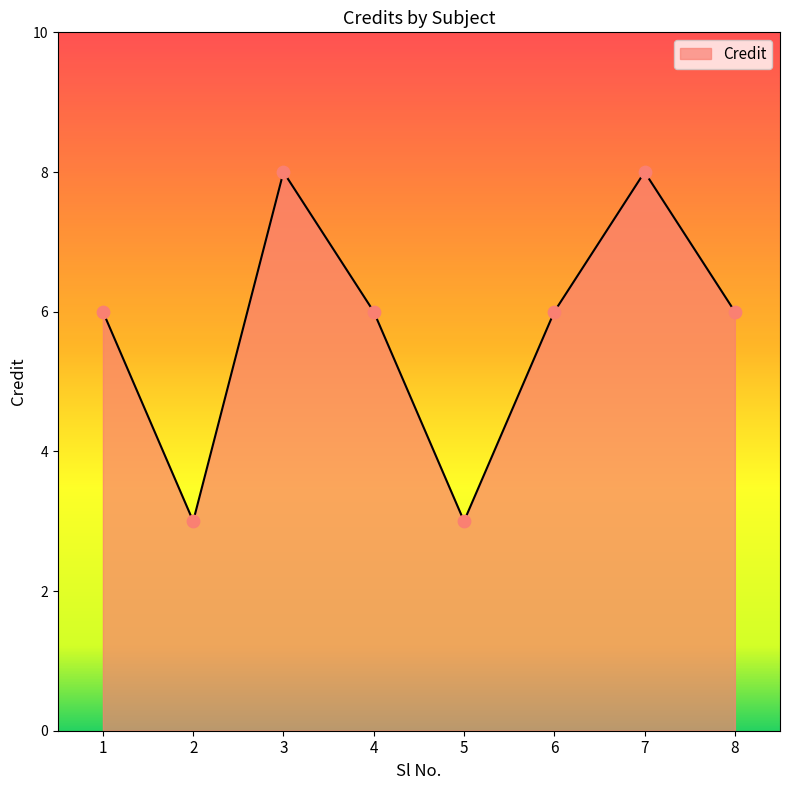

What is the ratio of the value at 6 to the value at 2?

2.0